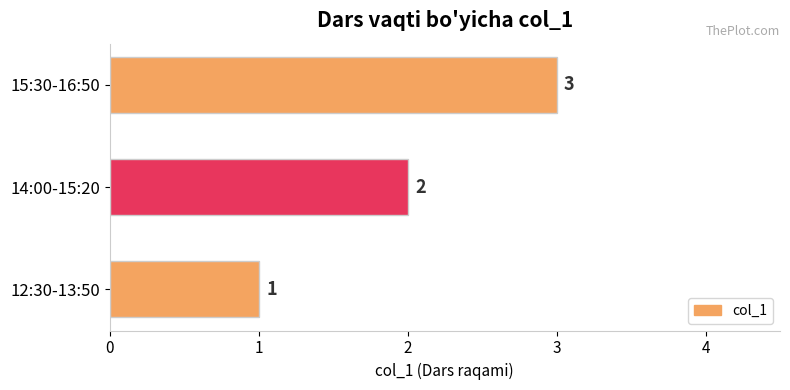

Count the values in the range 1 to 3.

3